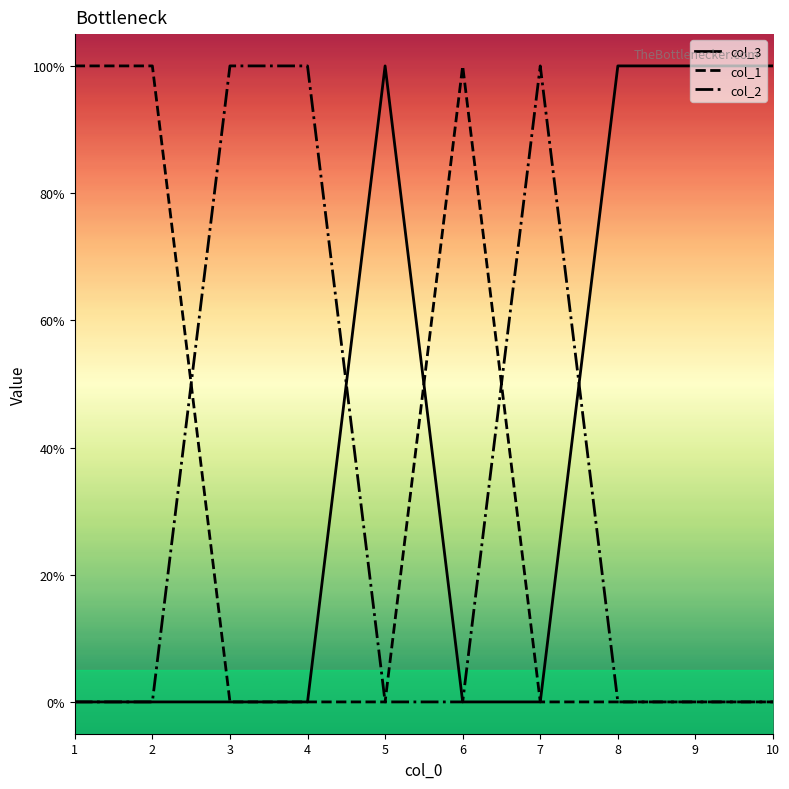

Where is the first local maximum for col_3?

5